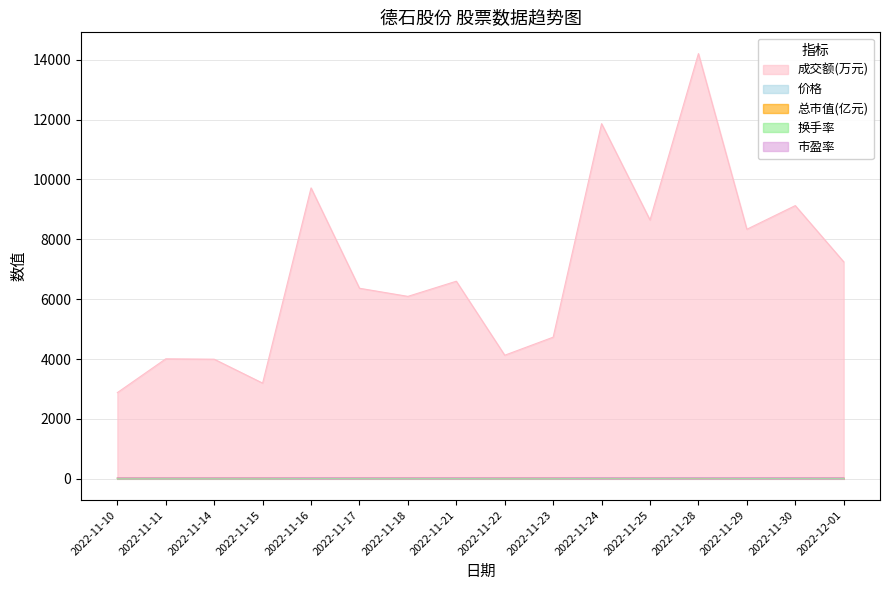

How many data points in 市盈率 are above 34?

15